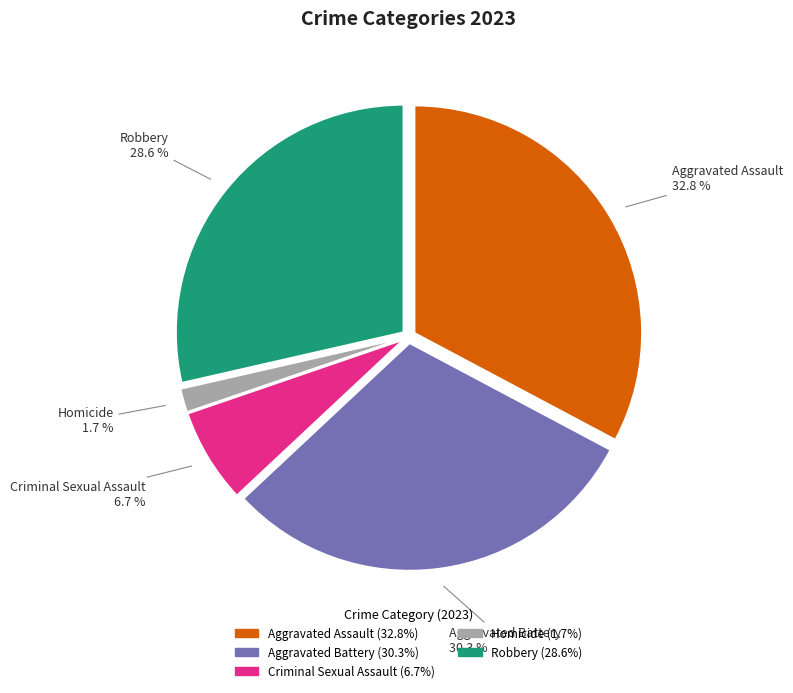

Which category has the biggest portion of the pie?

Aggravated Assault